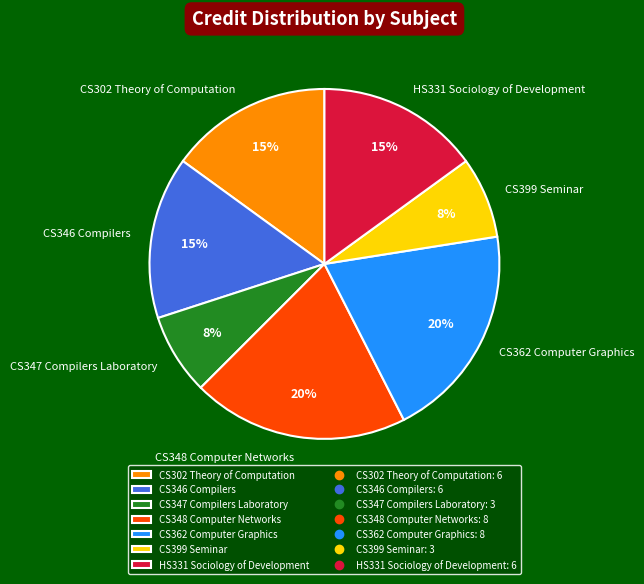

Between CS346 Compilers and CS347 Compilers Laboratory, which is larger?

CS346 Compilers